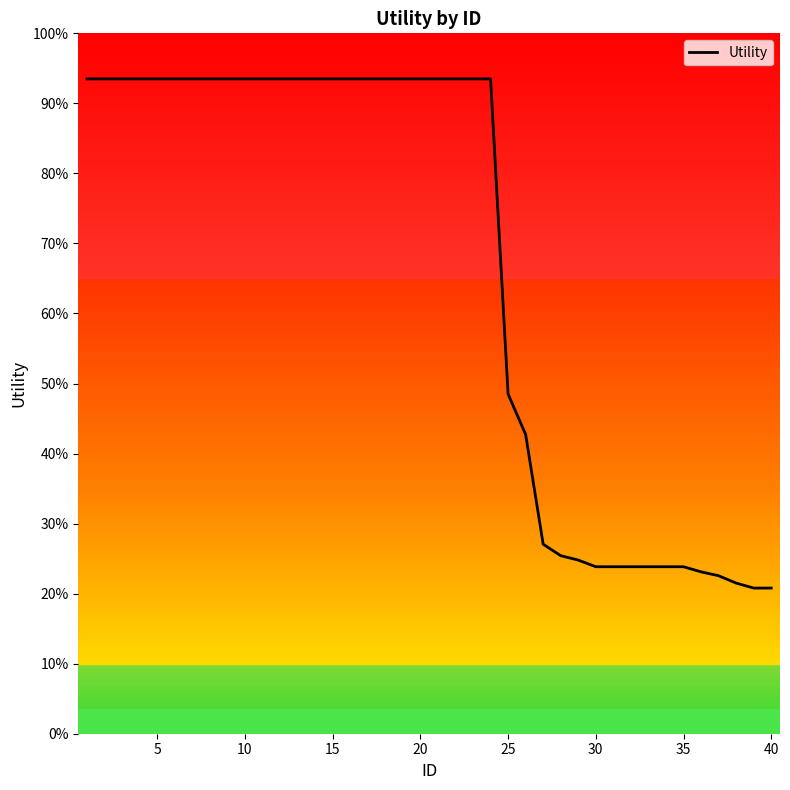

Does the chart have visible grid lines?

No